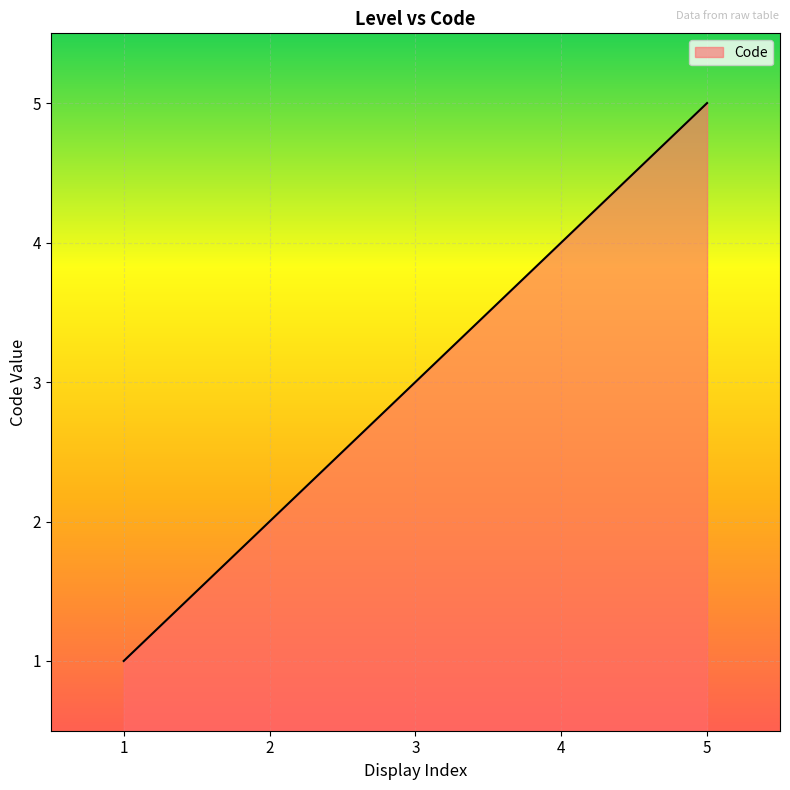

The value at 4 is 2. True or false?

False